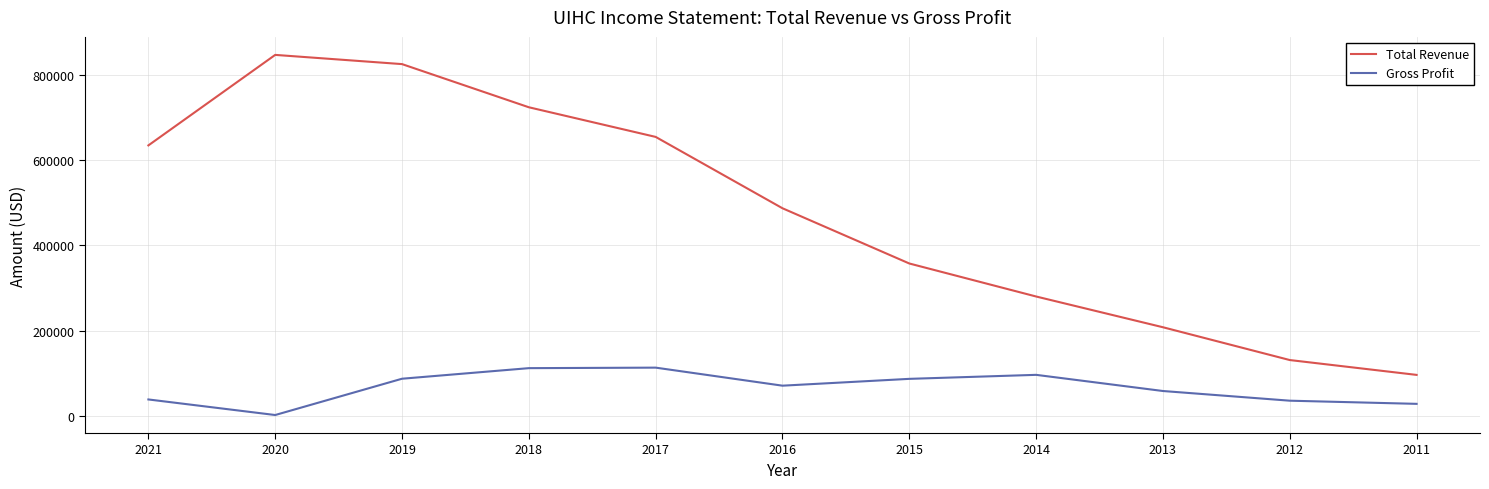

Where is the first local maximum for Total Revenue?

2020